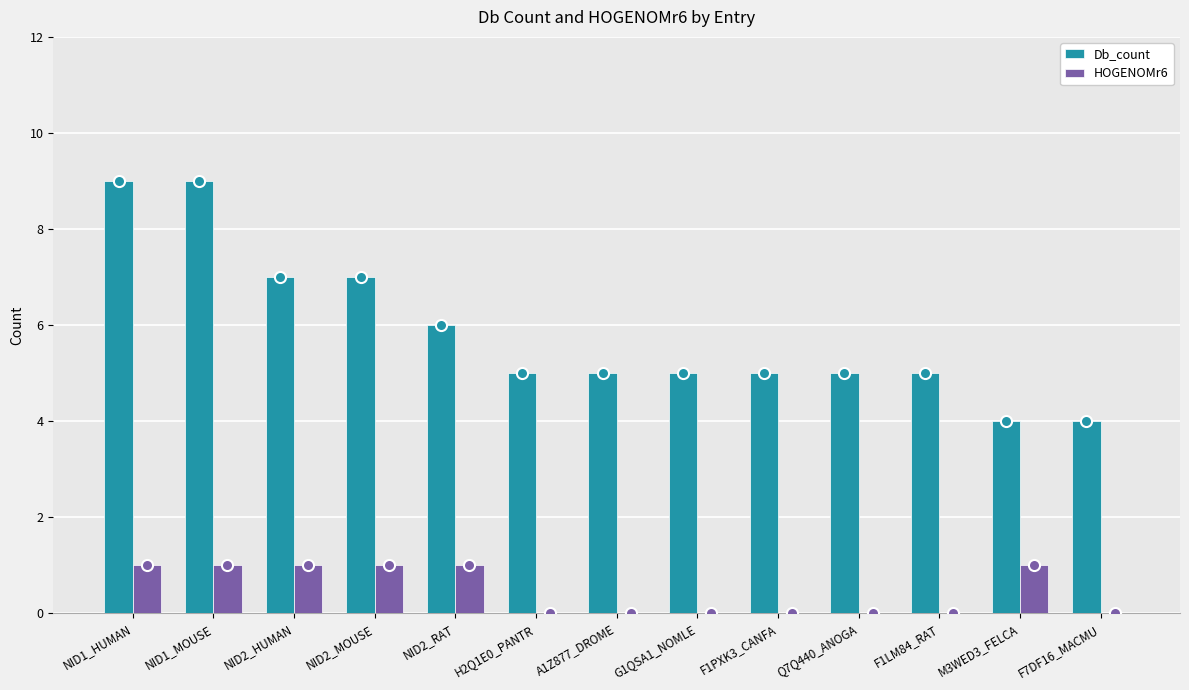

What is the total value across all series at F7DF16_MACMU?

4